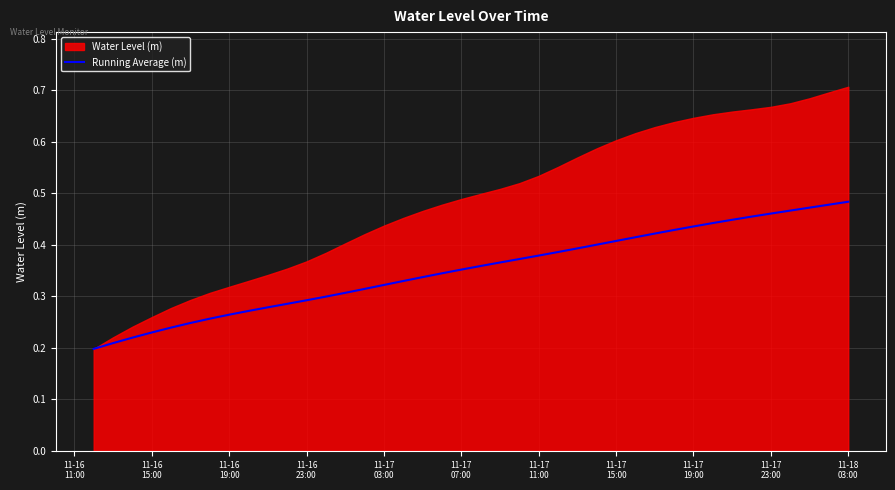

How many values are between 0 and 1?

40